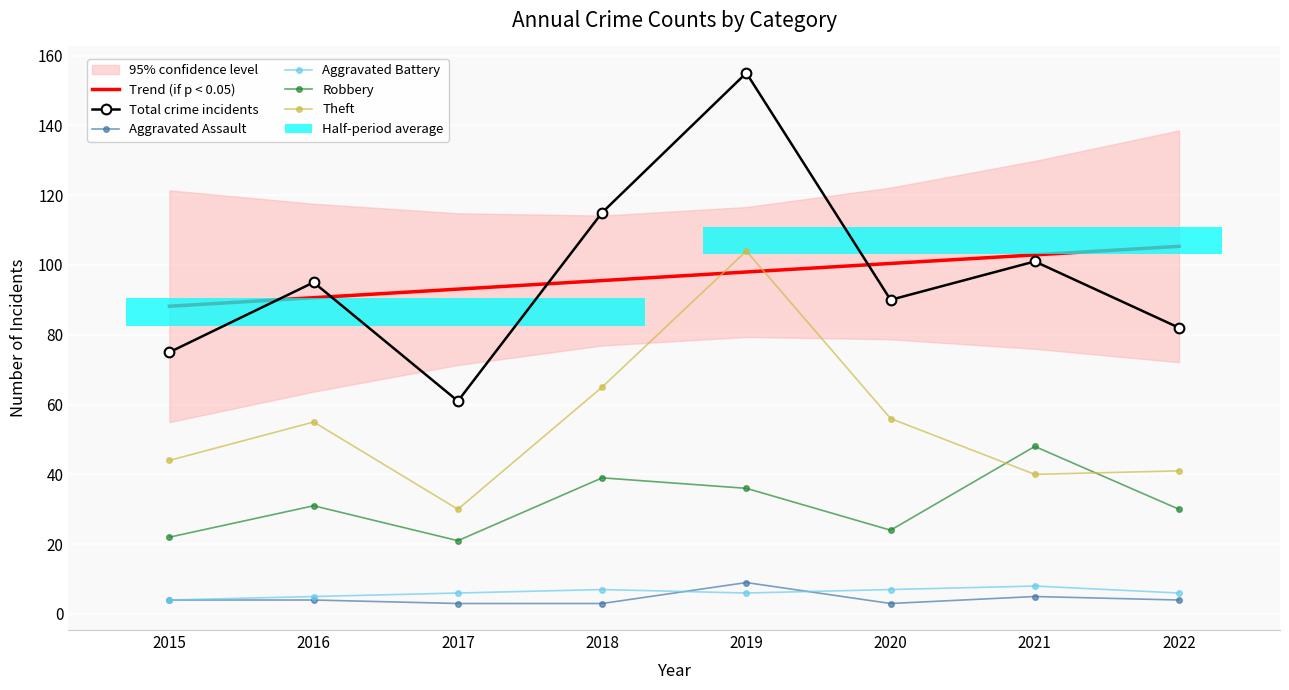

At how many categories does at least one series exceed 91?

7